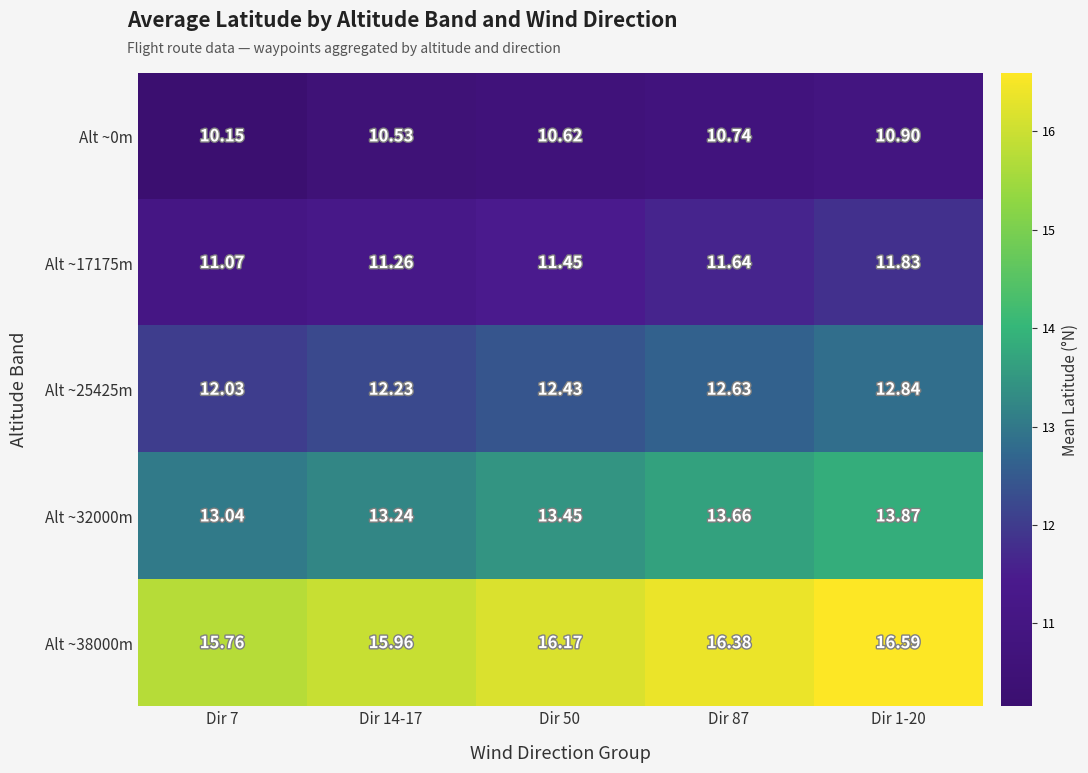

Is the value of Alt ~25425m at Dir 14-17 greater than the value of Alt ~0m at Dir 14-17?

Yes